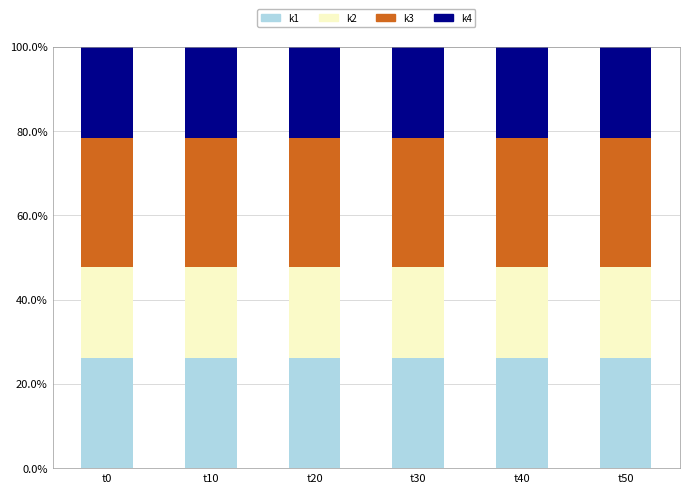

Does the chart contain stacked bars?

Yes